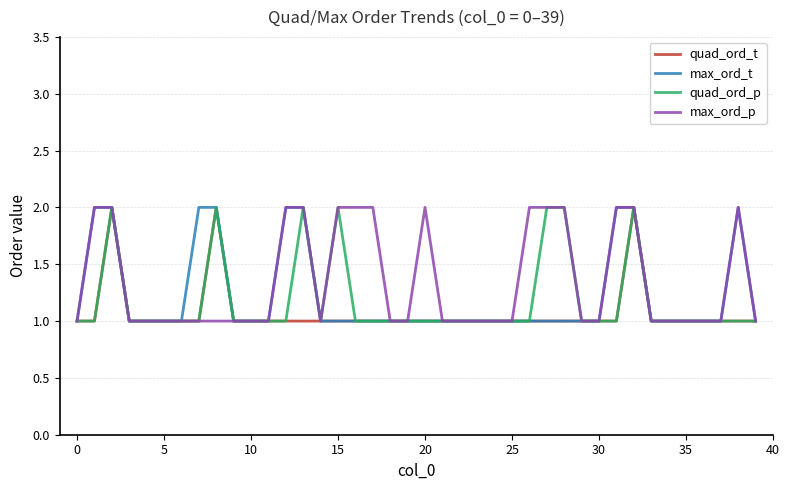

True or false: quad_ord_t and quad_ord_p cross at least once.

False